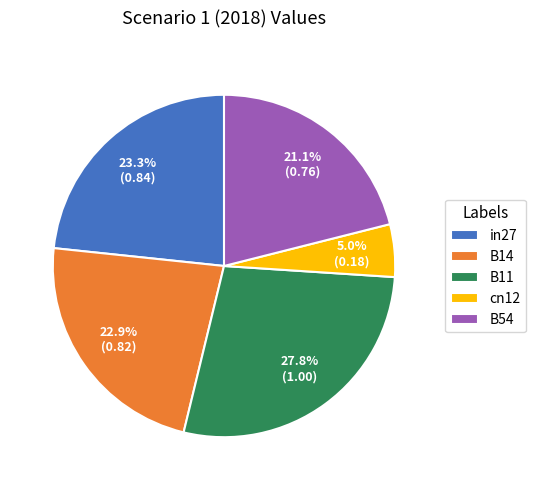

What is the largest slice in the pie chart?

B11